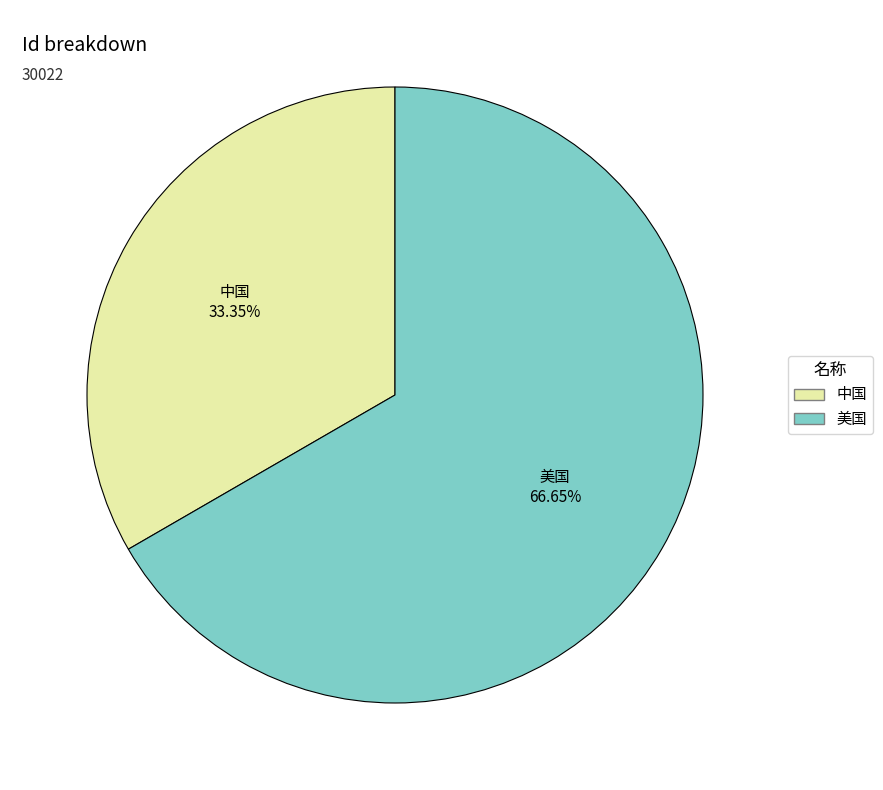

How many segments does this pie chart have?

2